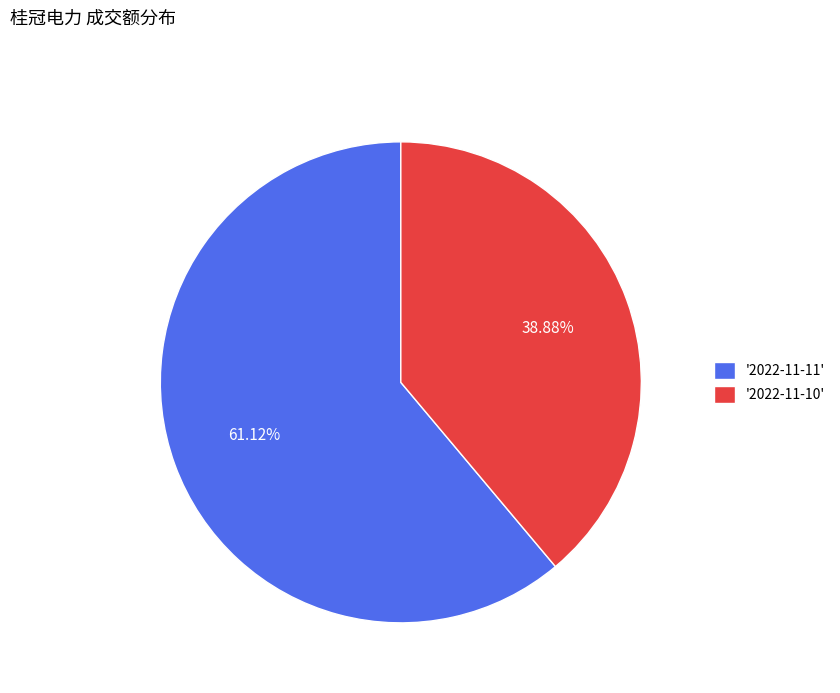

What is the majority slice?

'2022-11-11'